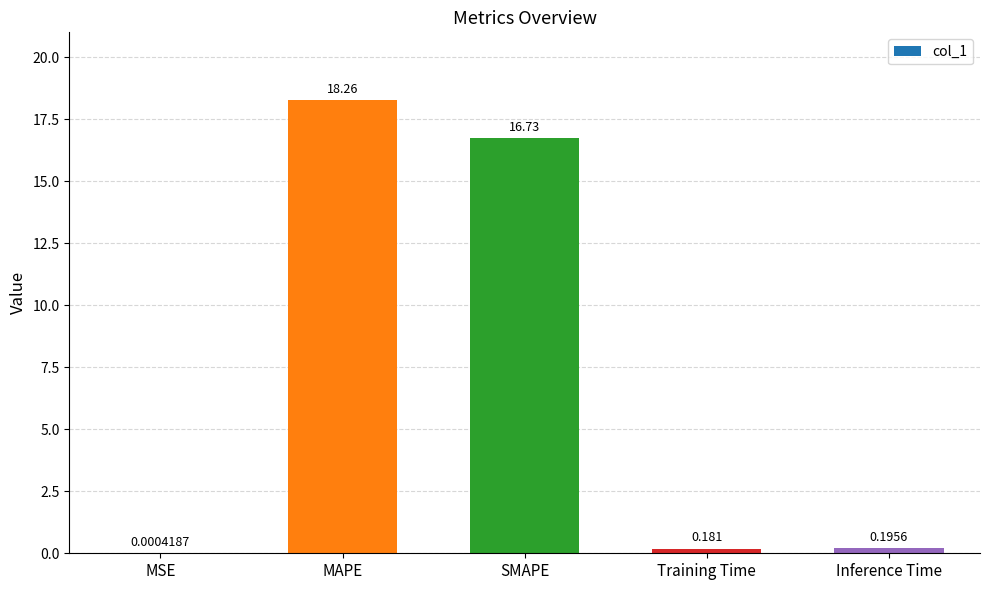

Where is the data nearest to the value 9?

SMAPE